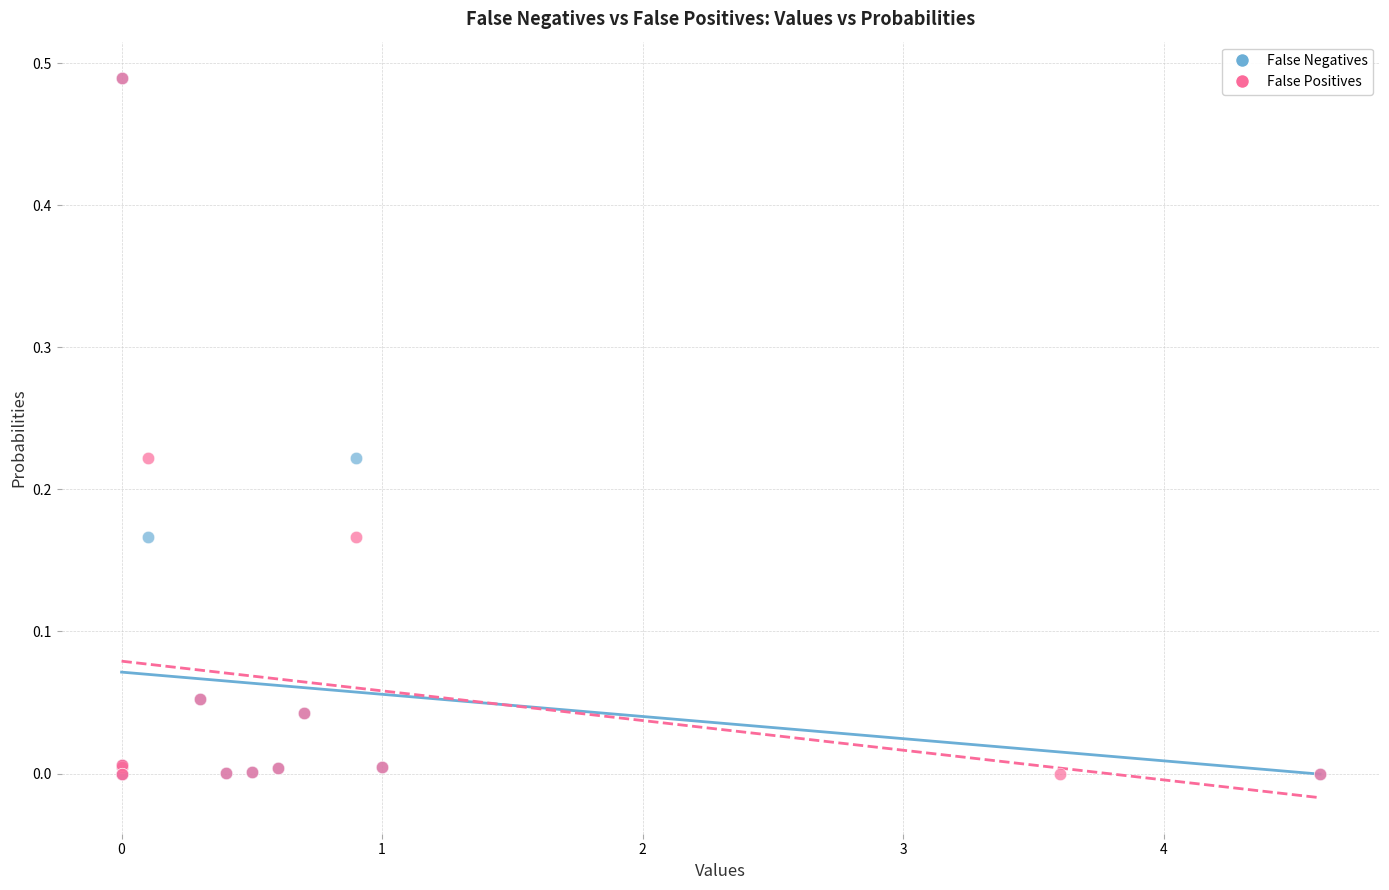

What are all the series names shown in the legend?

False Negatives, False Positives